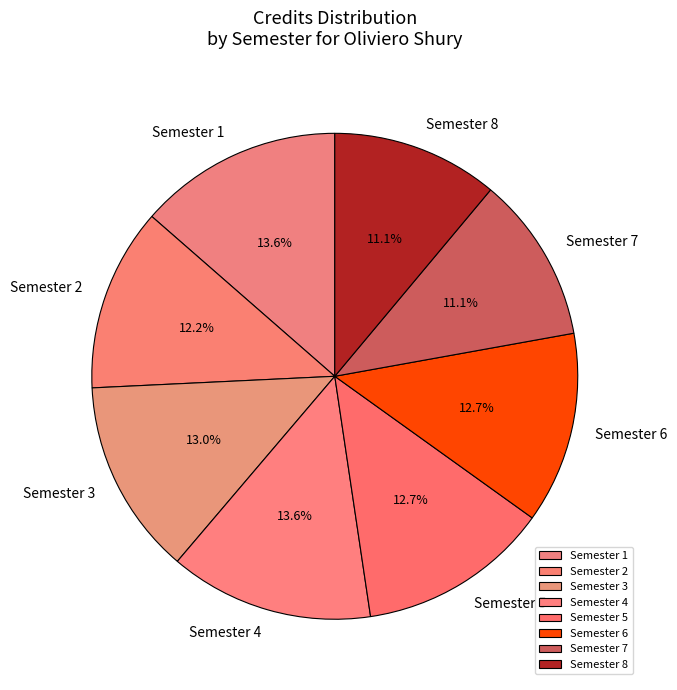

What percentage do Semester 5 and Semester 4 together represent?

26.3%